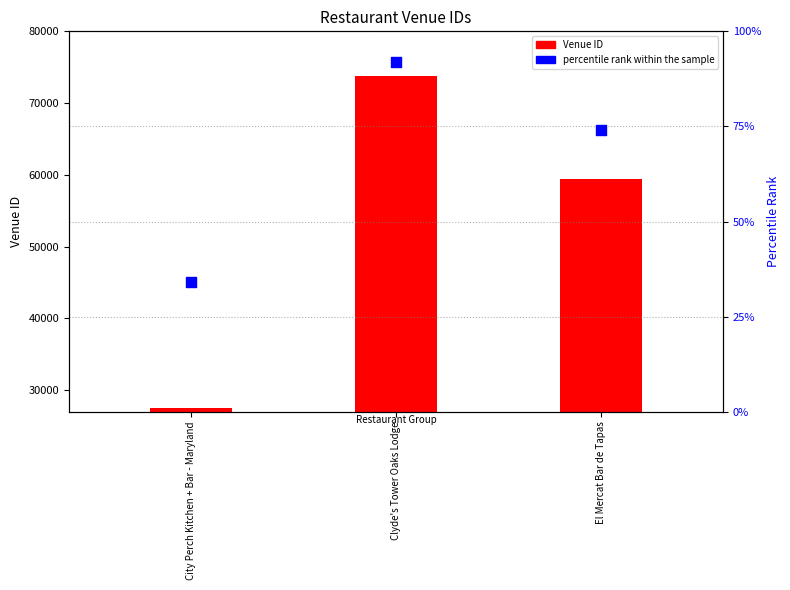

Is the value of percentile rank within the sample at El Mercat Bar de Tapas greater than the value of Venue ID at City Perch Kitchen + Bar - Maryland?

No